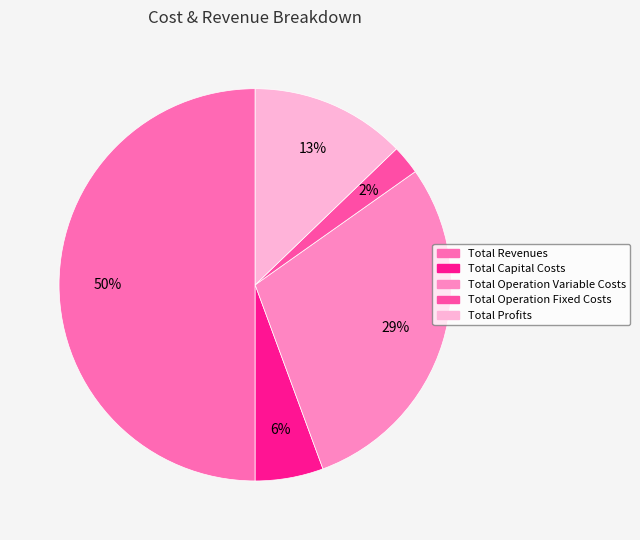

Rank the categories by value from lowest to highest.

Total Operation Fixed Costs, Total Capital Costs, Total Profits, Total Operation Variable Costs, Total Revenues